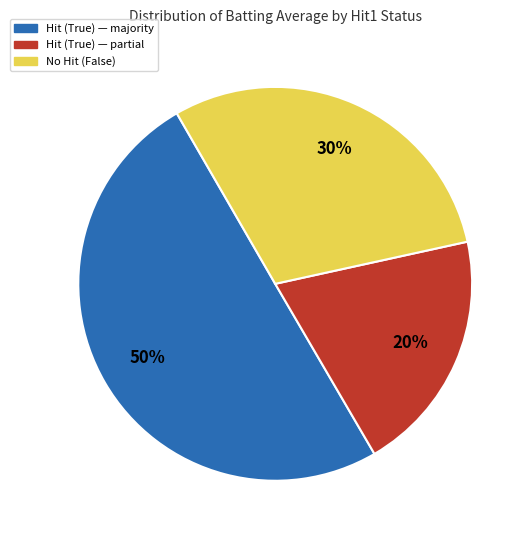

To the nearest percent, what is the difference between the largest and smallest slice percentages?

30%